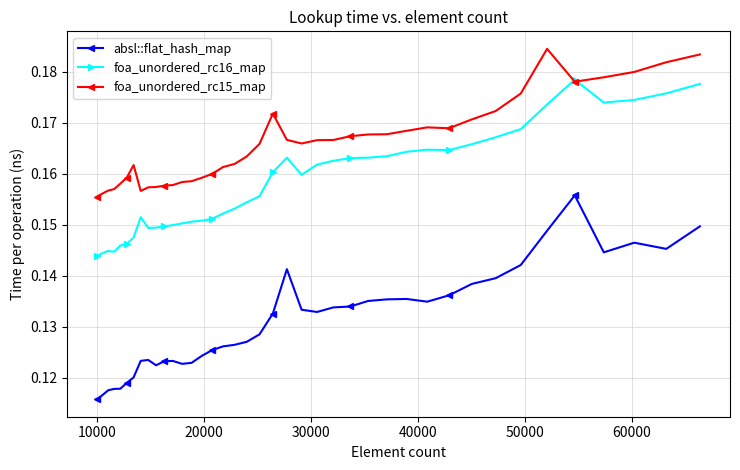

True or false: absl::flat_hash_map and foa_unordered_rc16_map cross at least once.

False